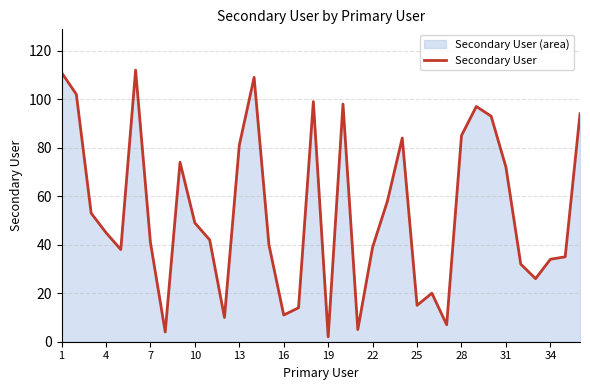

What is the difference between the maximum and minimum values?

110